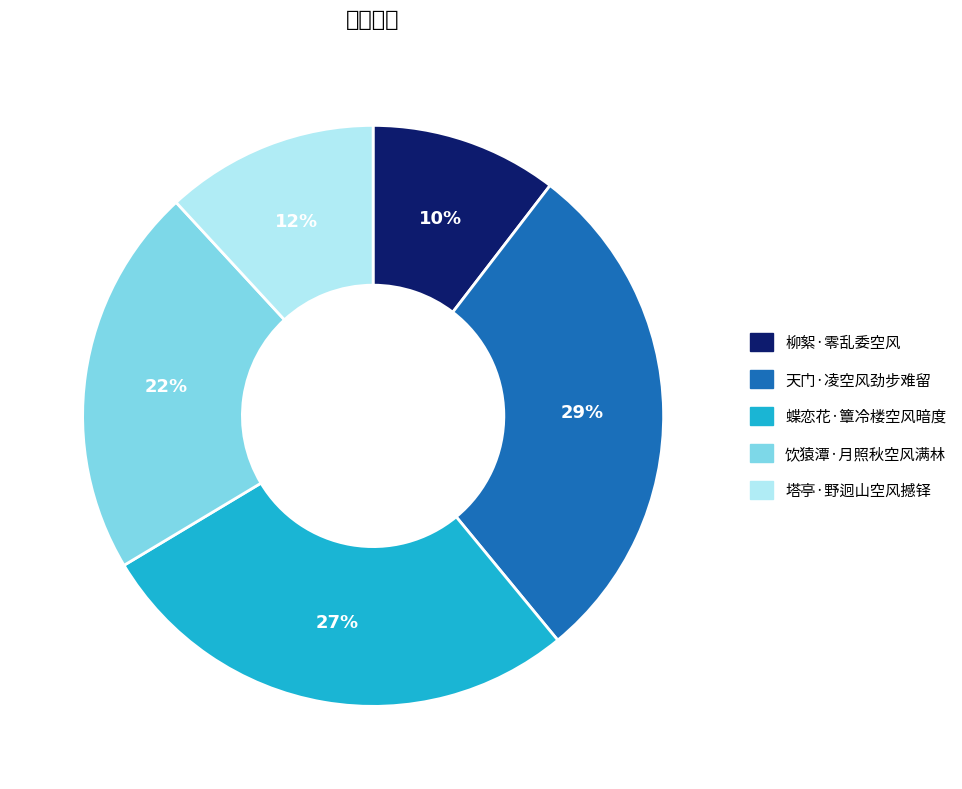

Is it true that 柳絮·零乱委空风 is 23% of the pie?

False